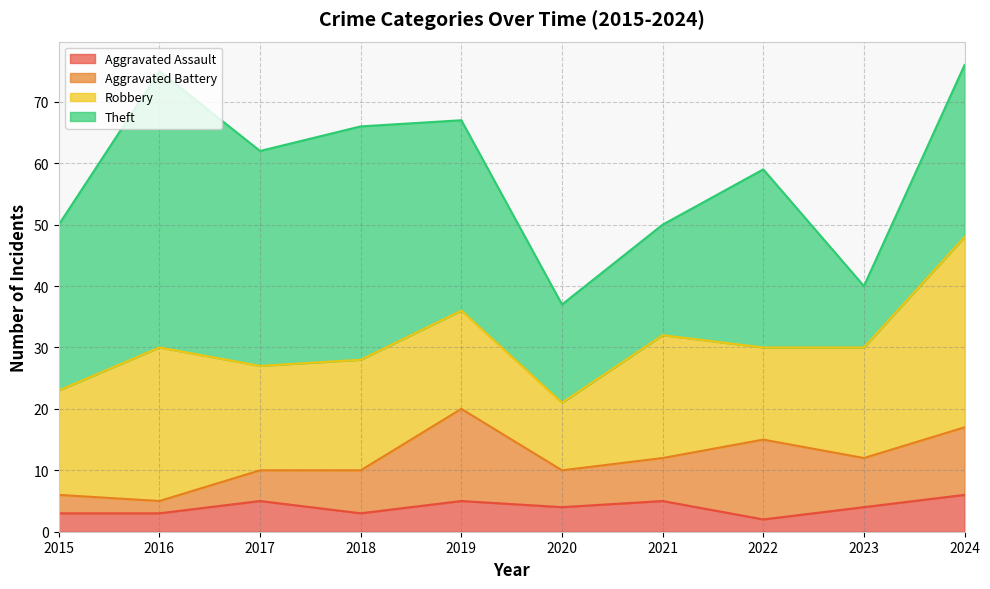

At which category is the sum across all series the highest?

2024